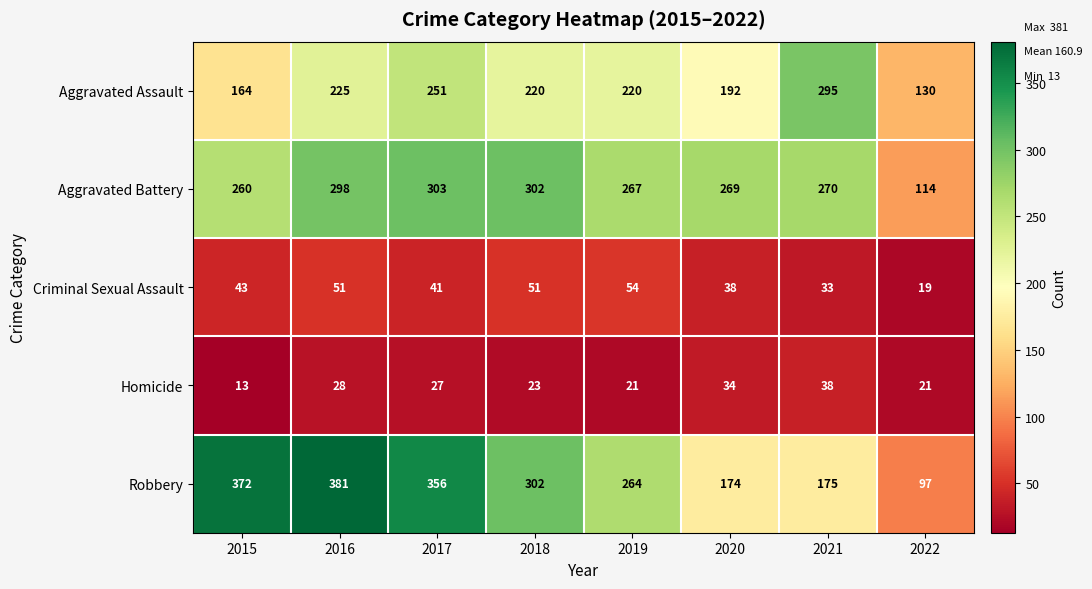

How many data points does each series have?

8